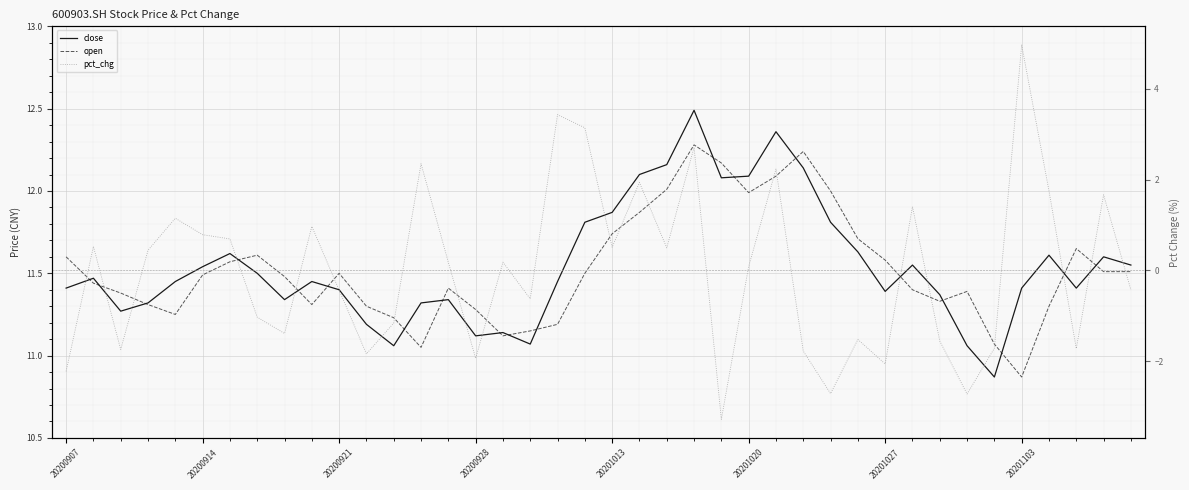

What is the sum of all close values?

461.8